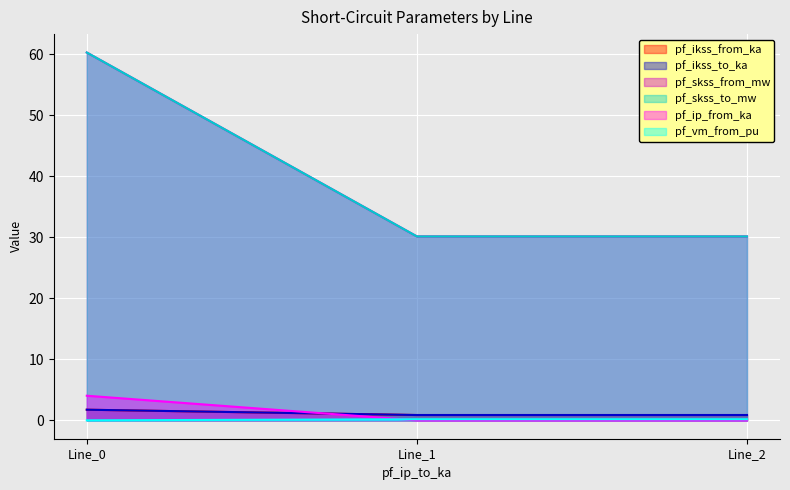

How many lines are shown in the chart?

6